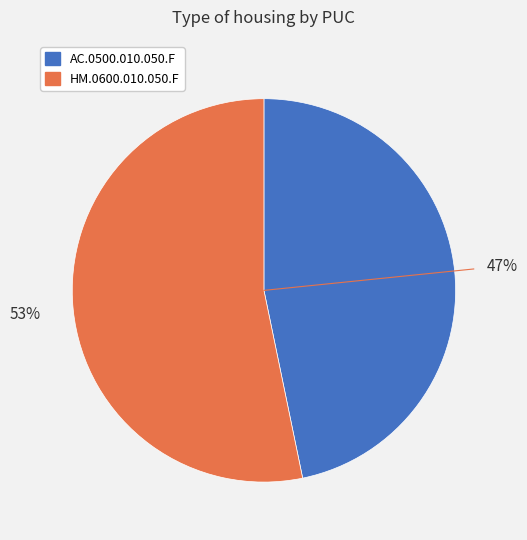

Does AC.0500.010.050.F account for over 50% of the chart?

No